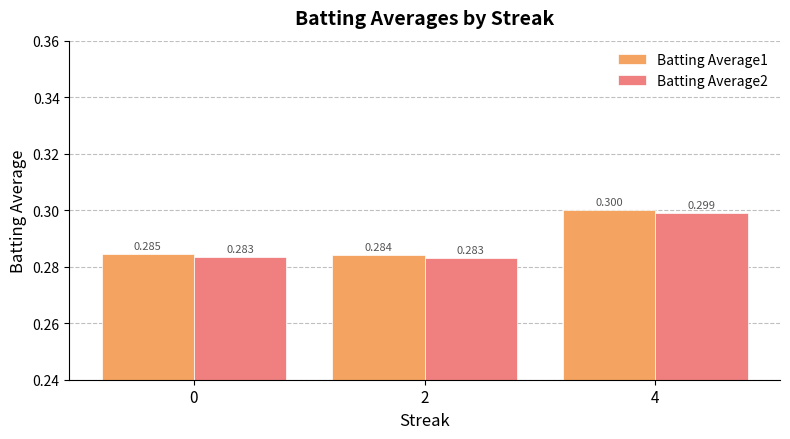

Read the Batting Average2 value at 4.

0.3